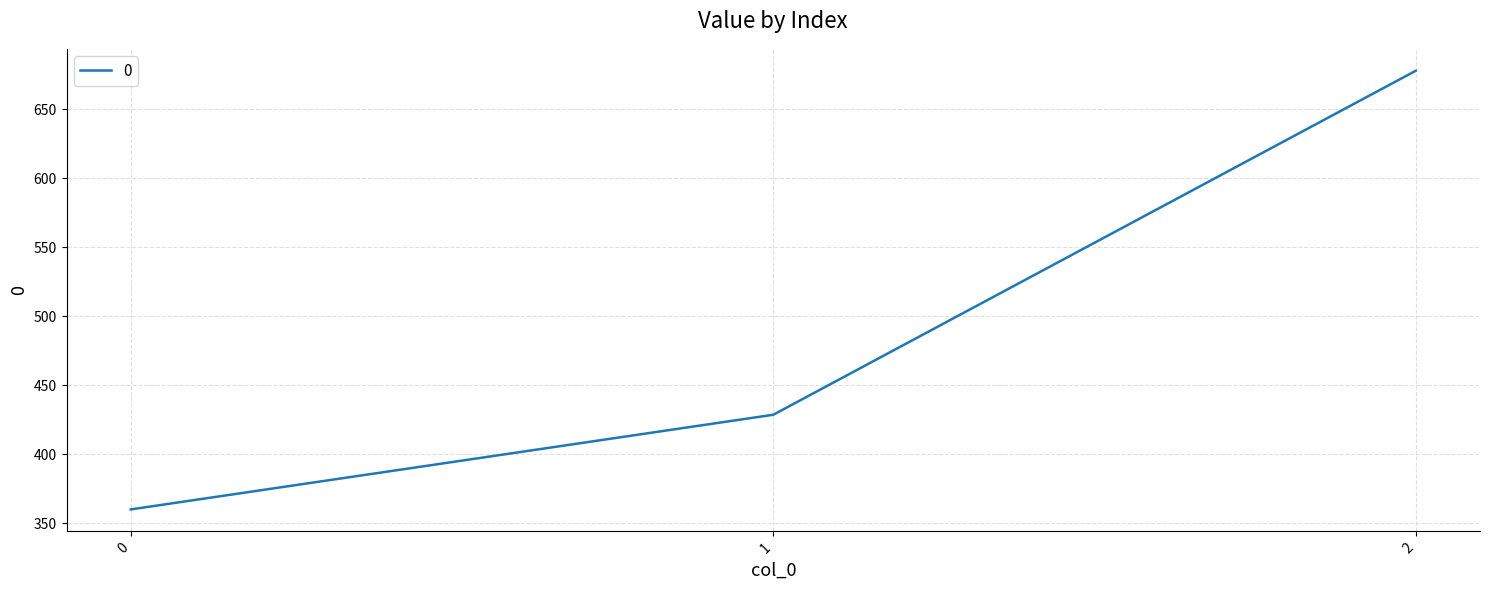

True or false: the data shows 360.0 at 0.

True